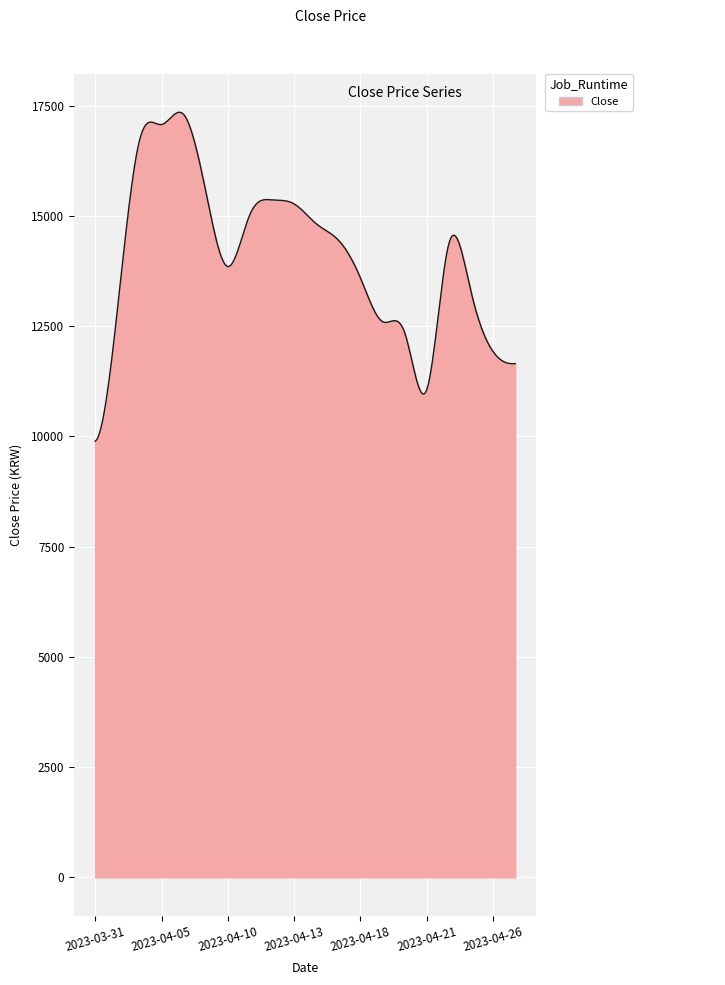

What is the difference between the maximum and minimum values?

7458.8